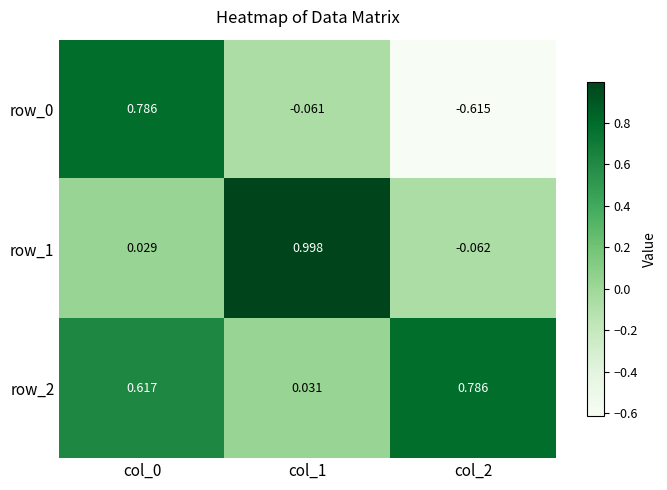

Is the value of row_0 at col_2 greater than the value of row_1 at col_1?

No